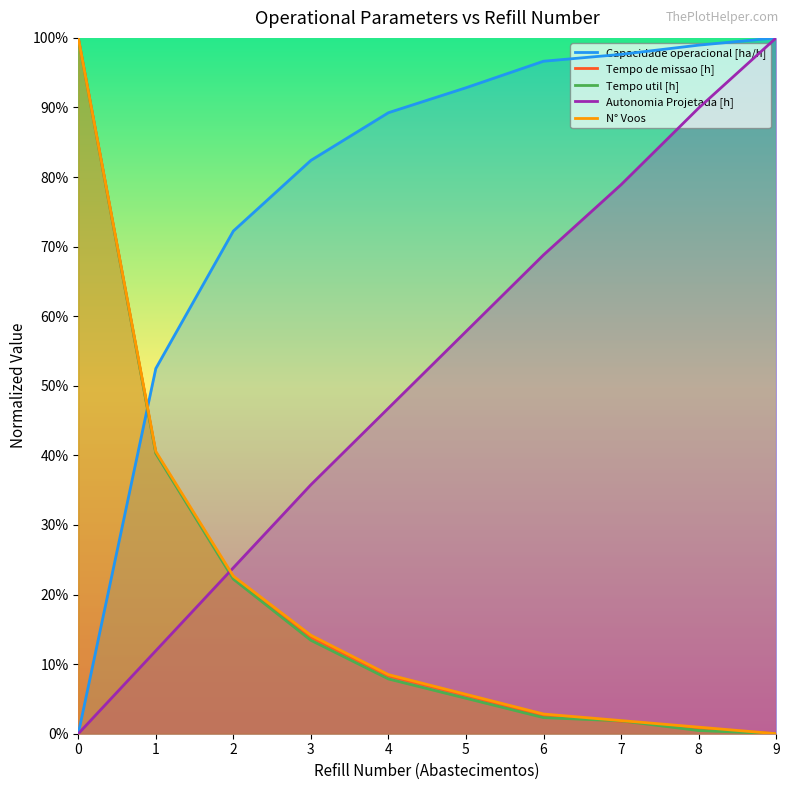

List the labels in order of Autonomia Projetada [h] value, largest first.

9, 8, 7, 6, 5, 4, 3, 2, 1, 0